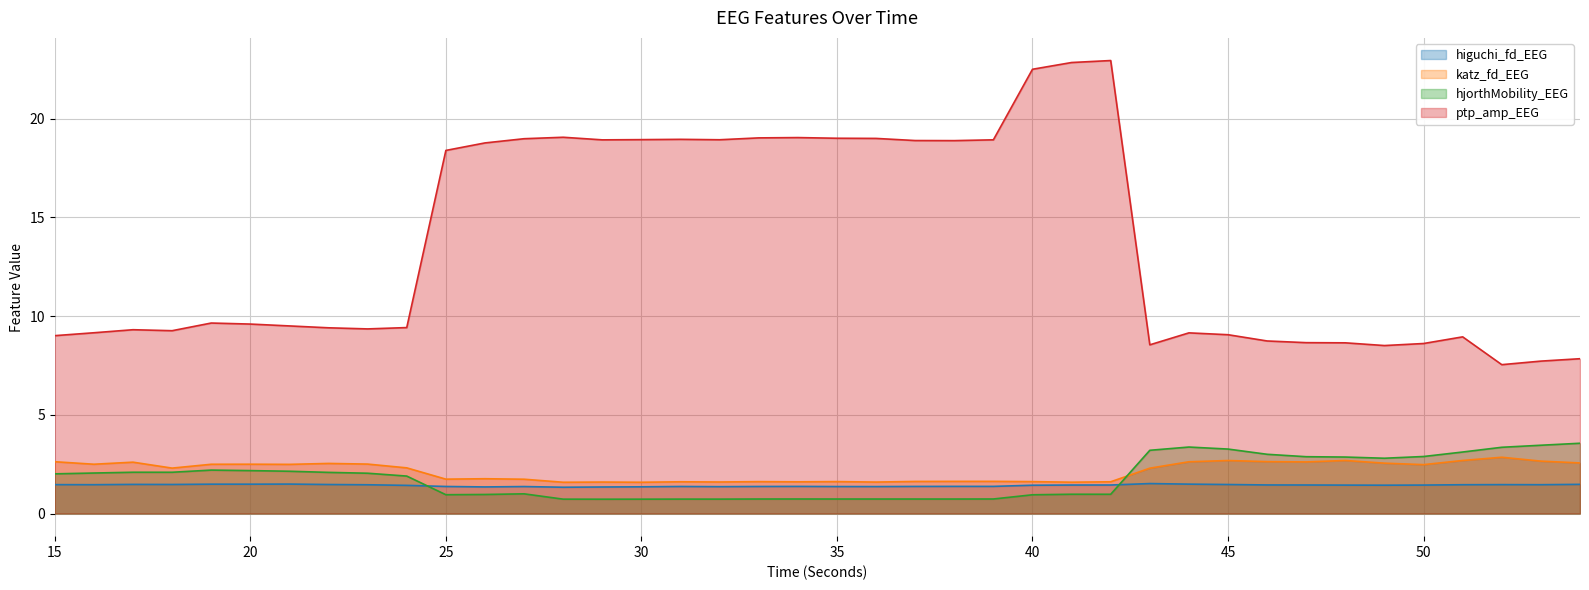

How many lines are shown in the chart?

4